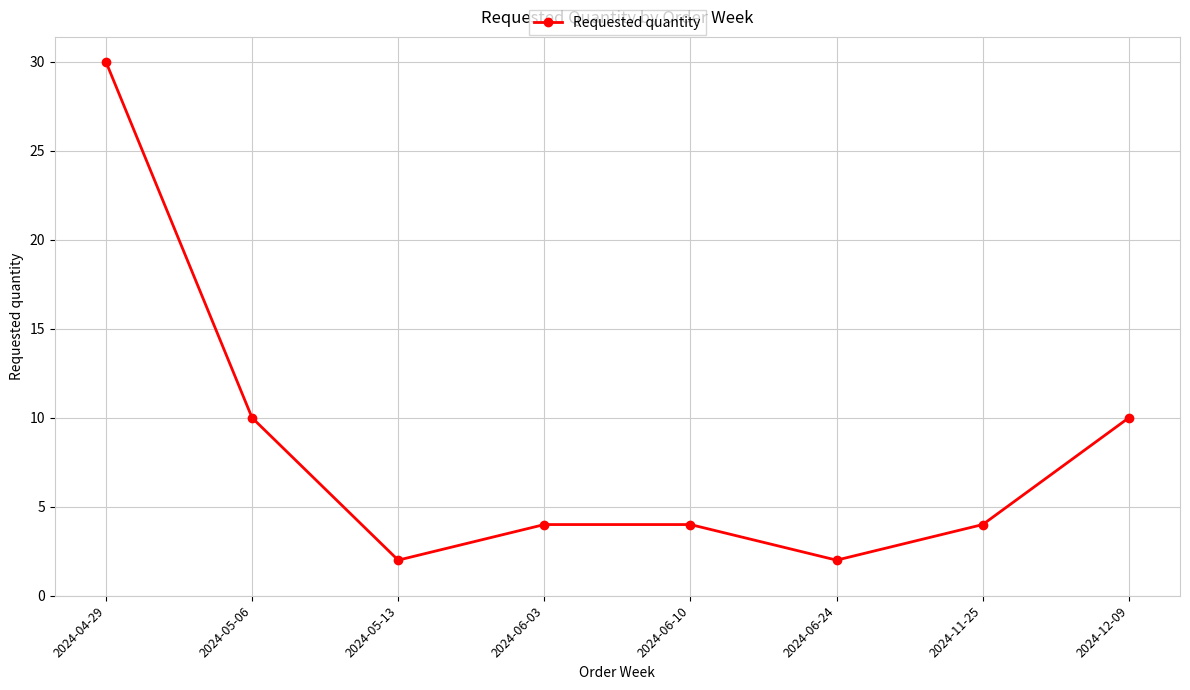

What position from the right is 2024-11-25?

2